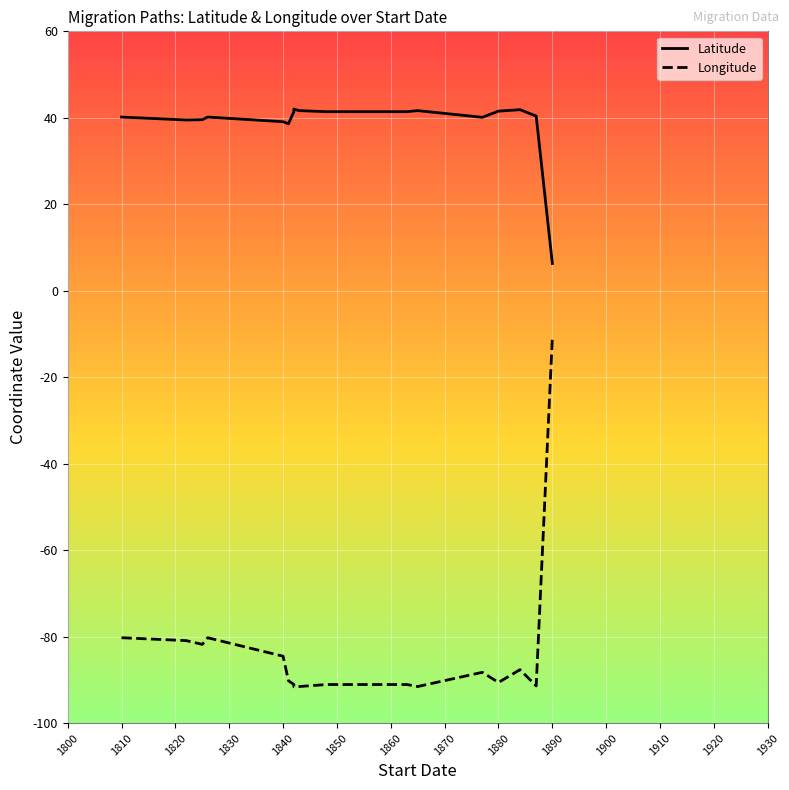

How many data points in Longitude are above -90?

8